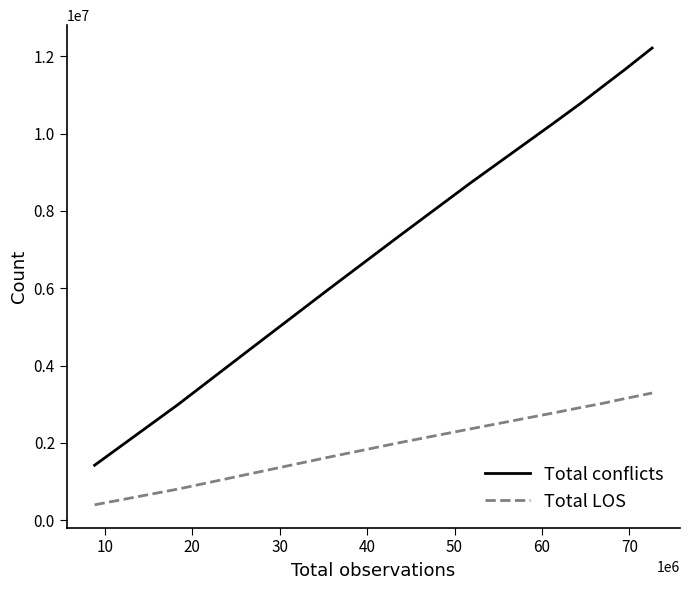

List the series in order of their peak value, lowest first.

Total LOS, Total conflicts